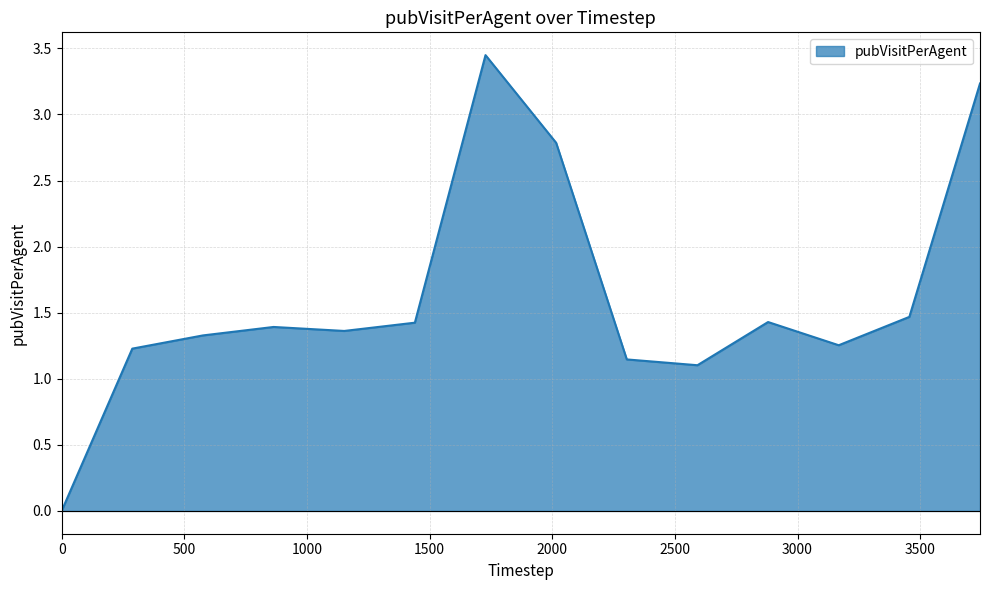

Does the chart display data point markers on the line(s)?

No